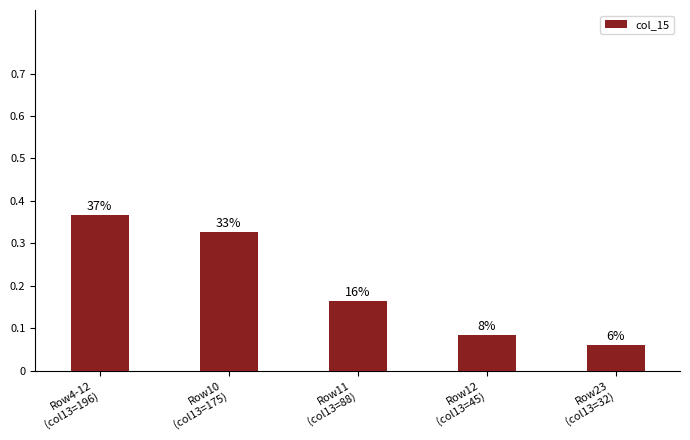

Are the bars horizontal?

No